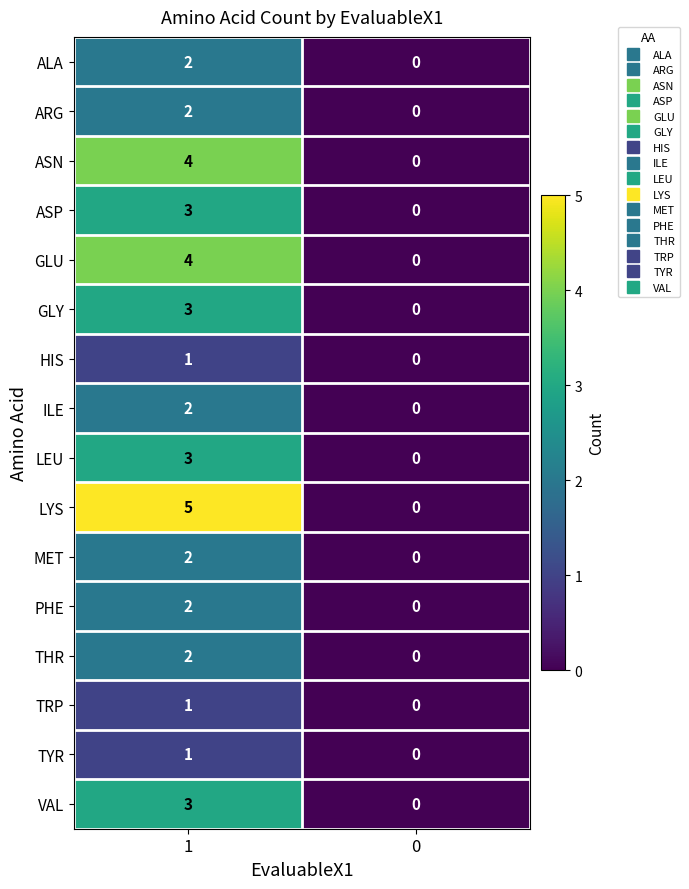

True or false: ARG has a value of 0 at 0.

True